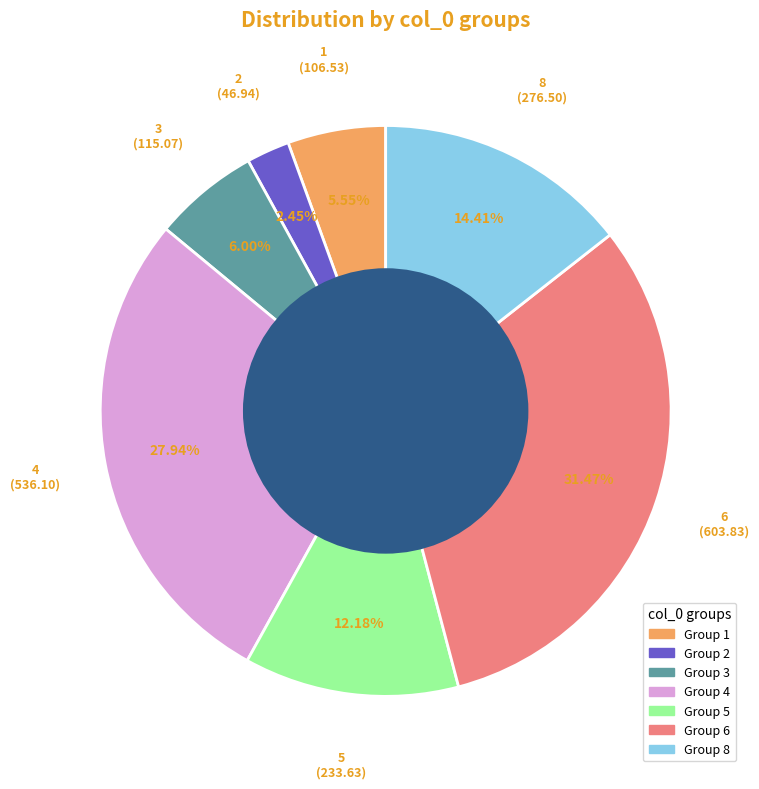

Does any single category account for the majority?

No